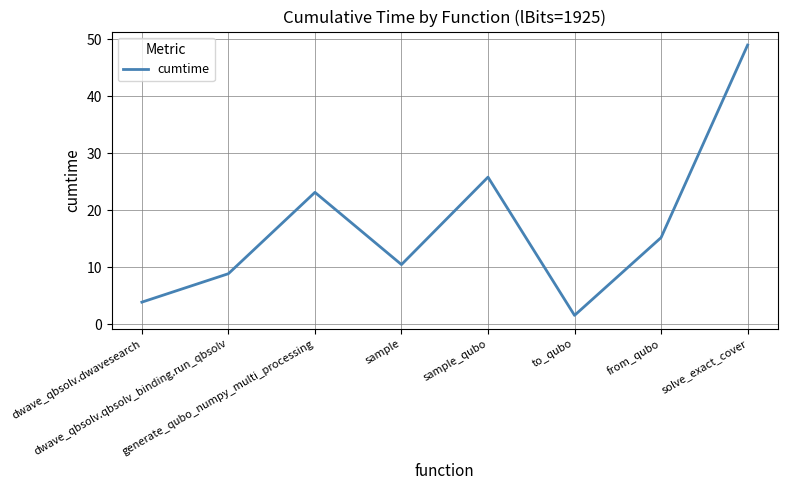

True or false: the data has more than 1 interior local peaks.

True